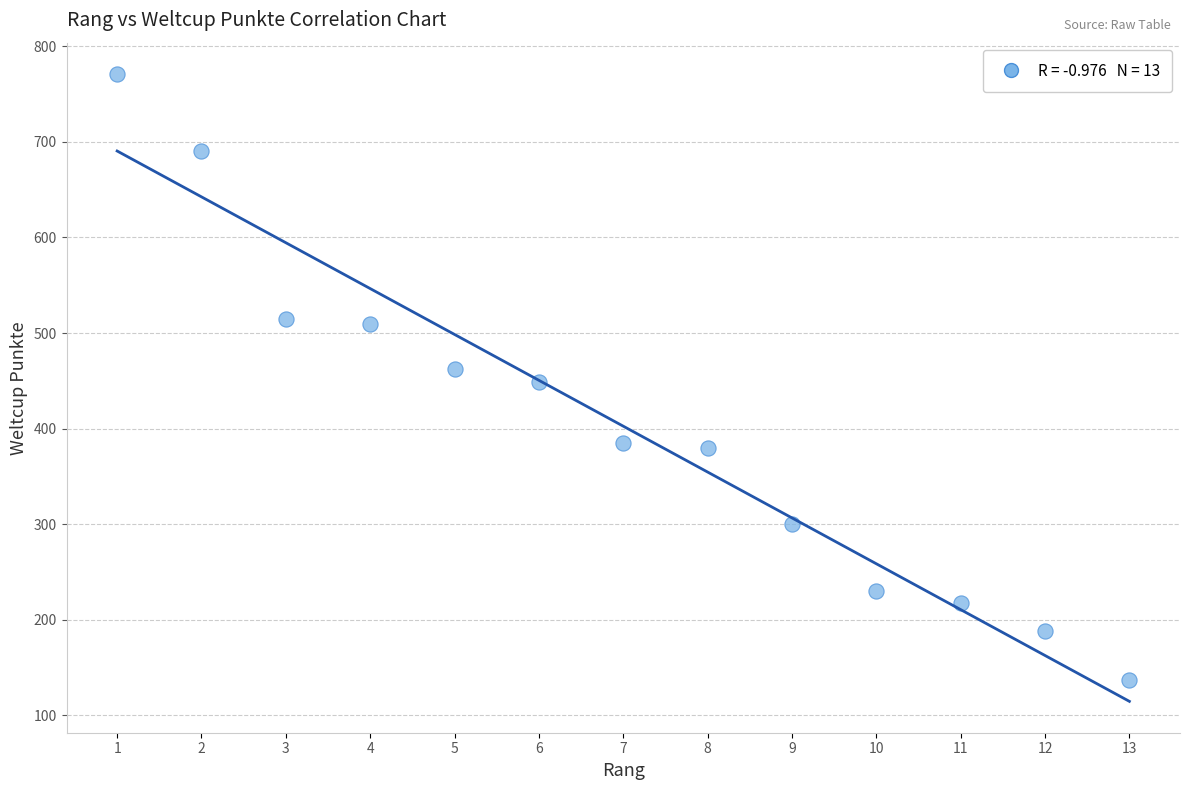

What is the range of X values (max minus min)?

12